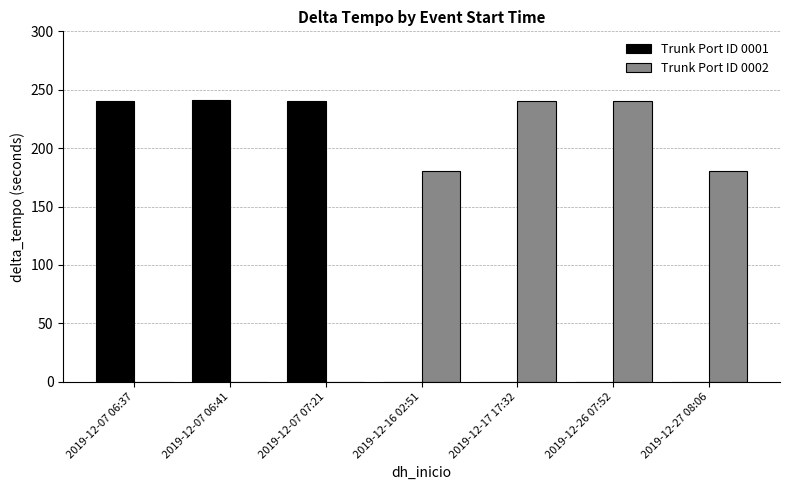

Is the value of Trunk Port ID 0002 at 2019-12-17 17:32 greater than the value of Trunk Port ID 0001 at 2019-12-27 08:06?

Yes